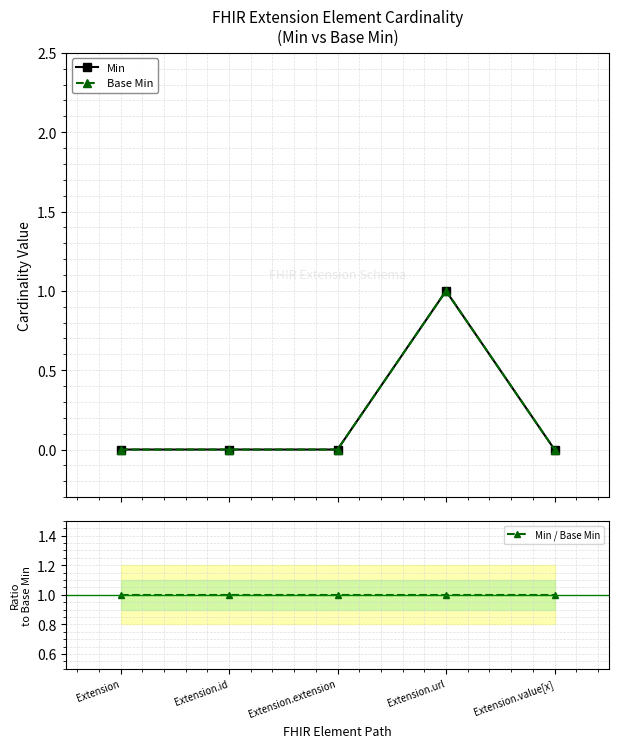

How many interior local peaks does the Min series have?

1